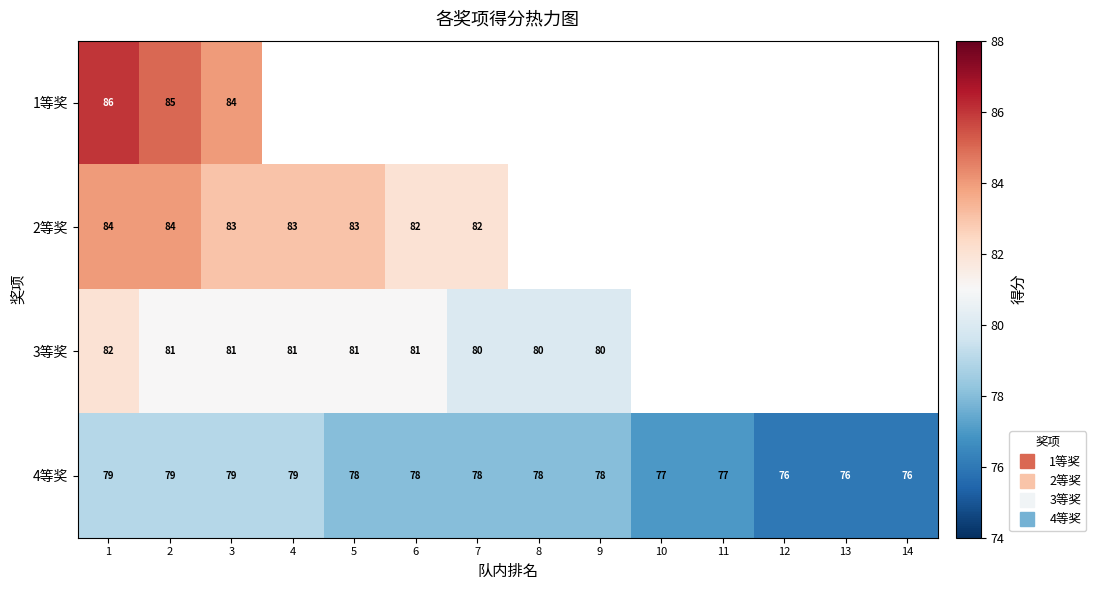

What is the maximum value shown in the chart?

86.0